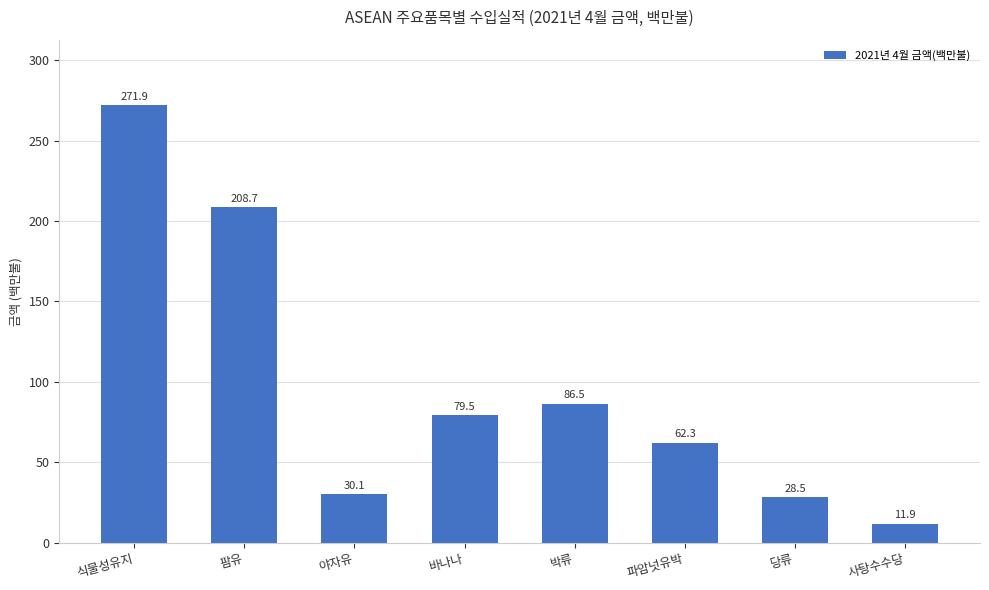

True or false: the data shows 101.9 at 파암넛유박.

False